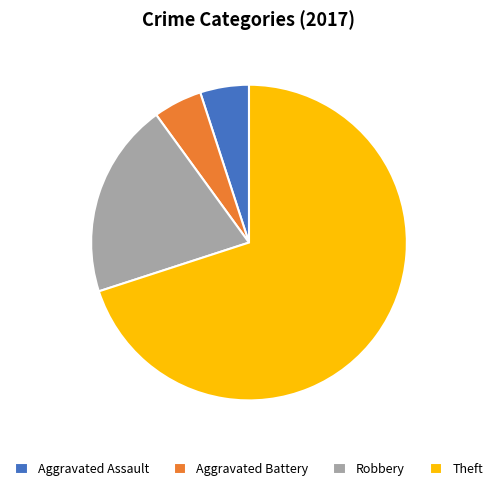

Combined, do Aggravated Assault and Aggravated Battery account for over 50%?

No